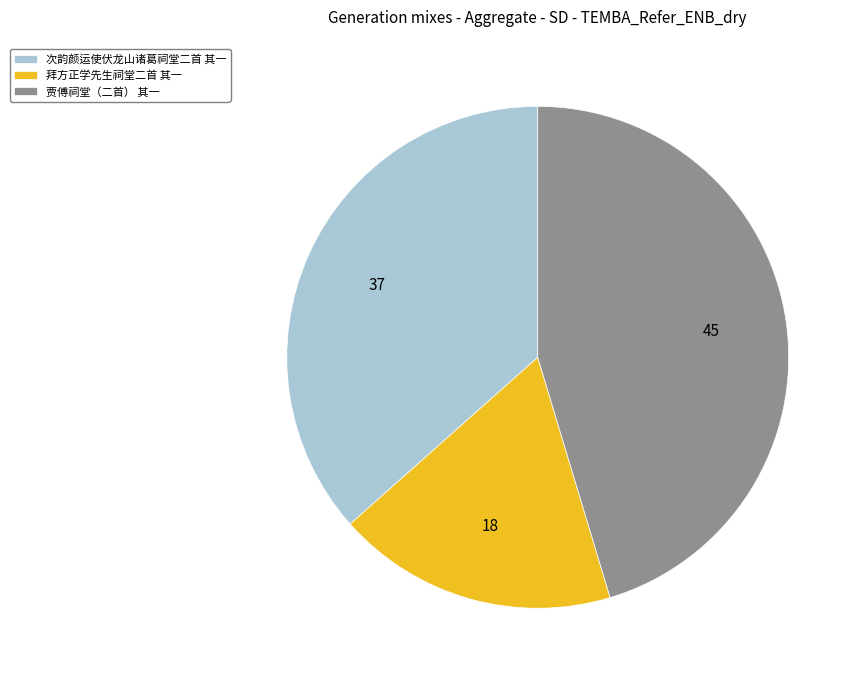

Does 次韵颜运使伏龙山诸葛祠堂二首 其一 account for over 50% of the chart?

No